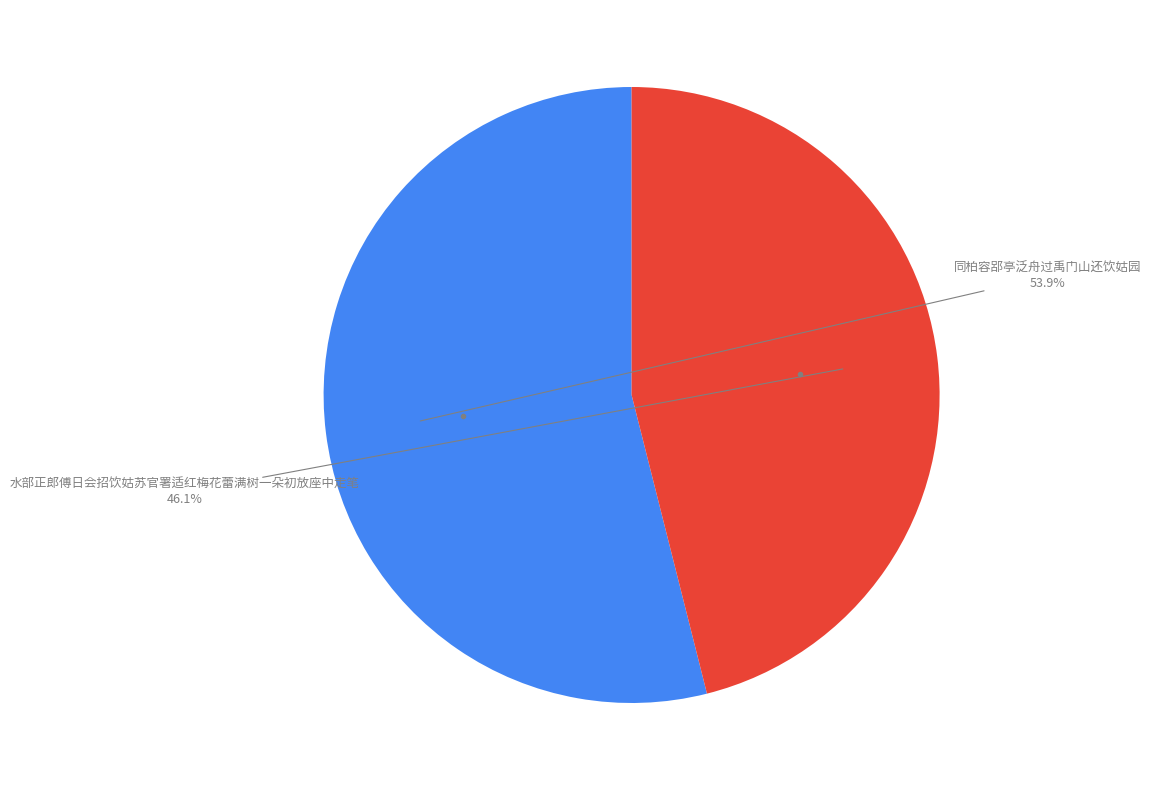

Is there any slice that represents more than half of the pie?

Yes